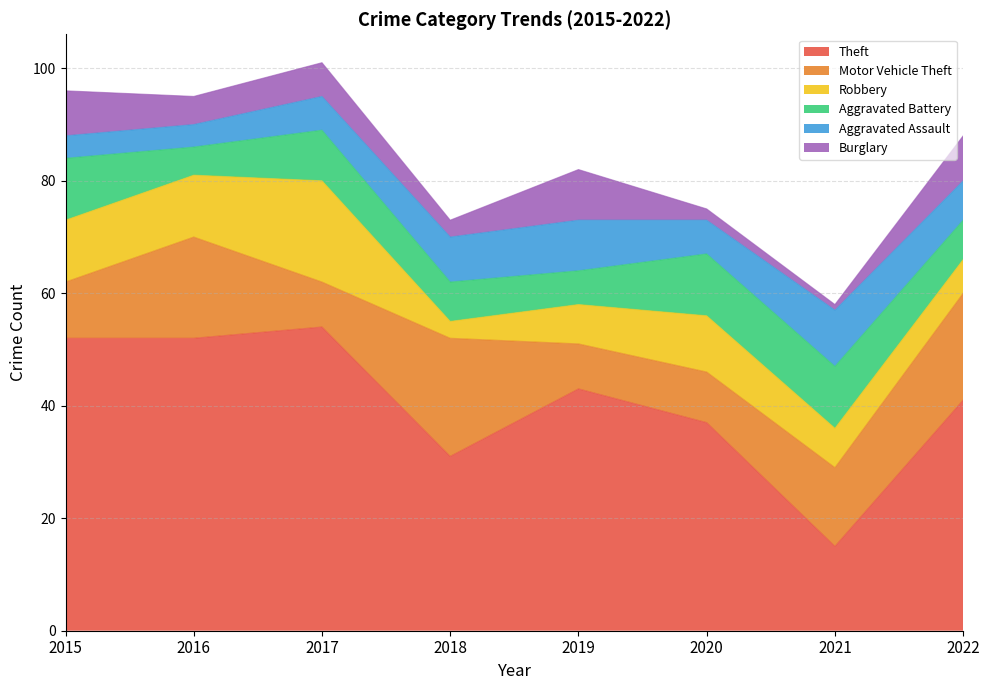

Which series ends up on top after the final intersection of Aggravated Battery and Burglary?

Burglary